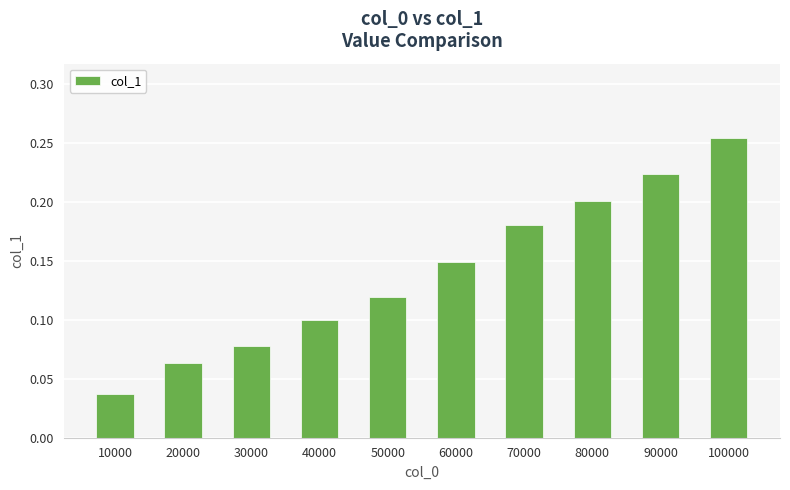

The value at 90000 is 0.3. True or false?

False